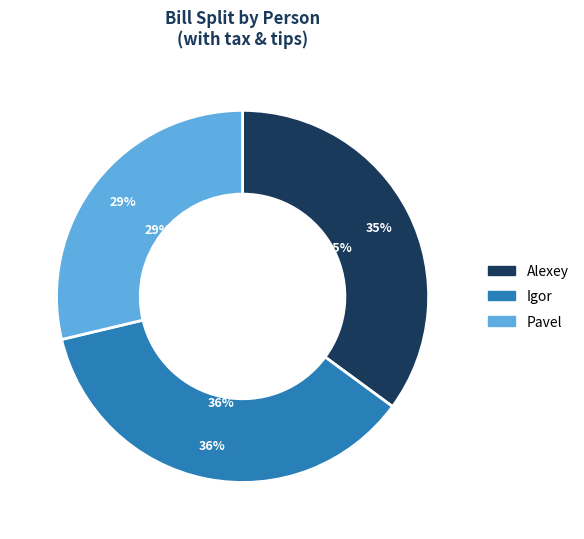

Do Pavel and Igor together represent more than half of the pie?

Yes